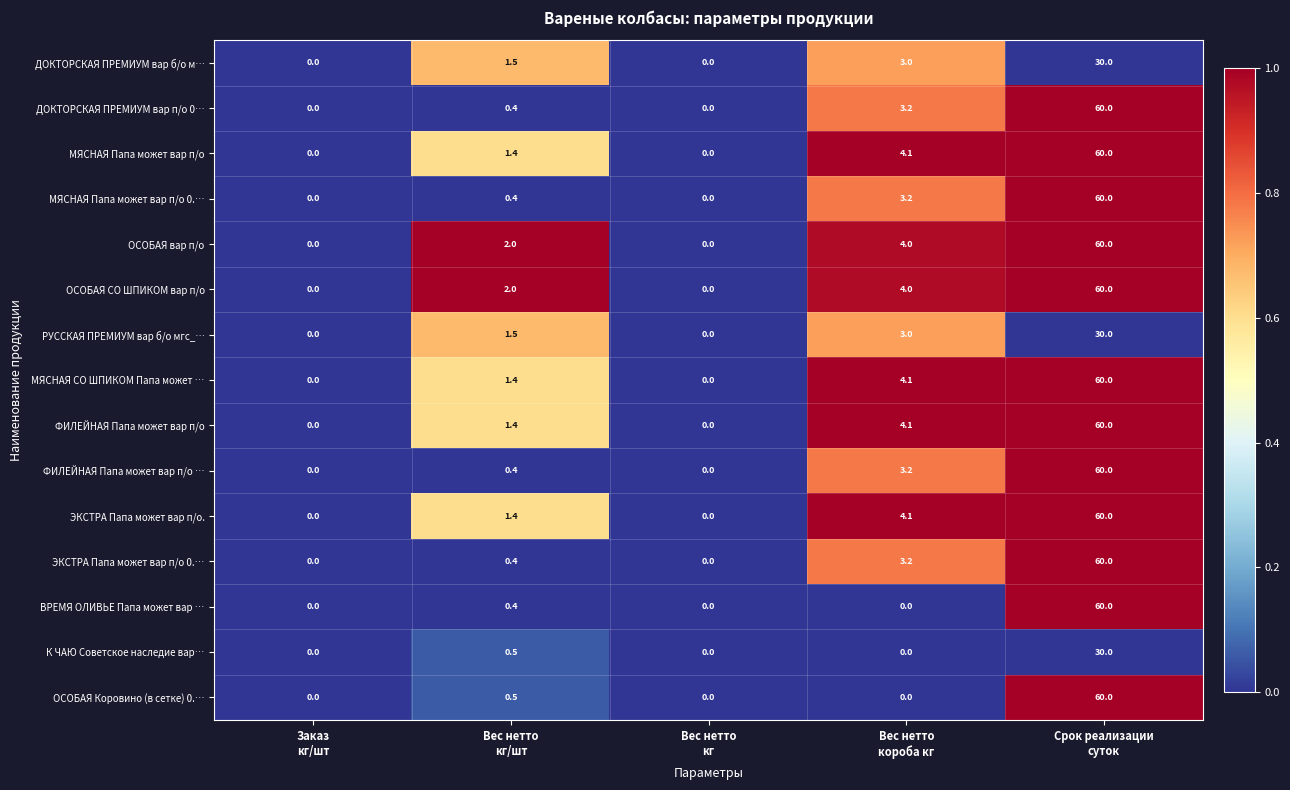

What is the difference between the second highest and minimum values in the ОСОБАЯ СО ШПИКОМ вар п/о series?

4.0